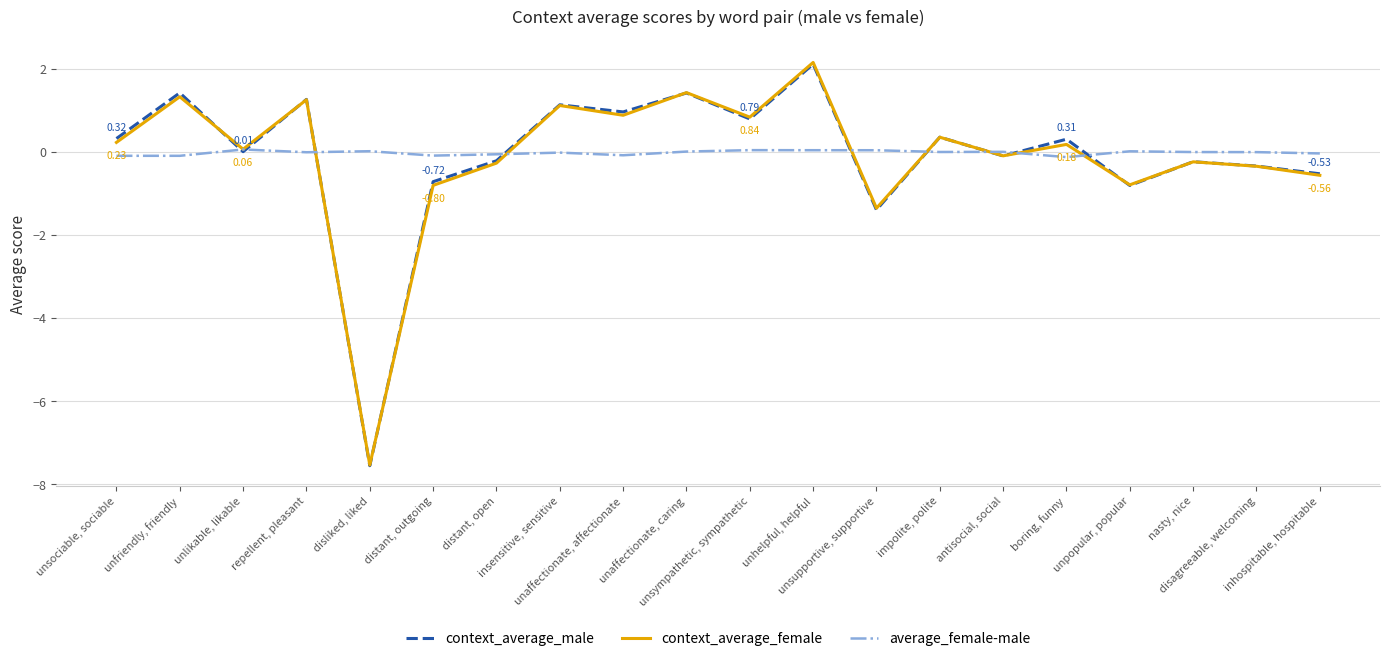

Which series has the largest range (max minus min)?

context_average_female